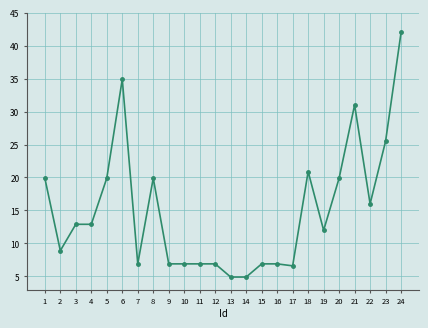

What is the smallest value displayed?

4.9